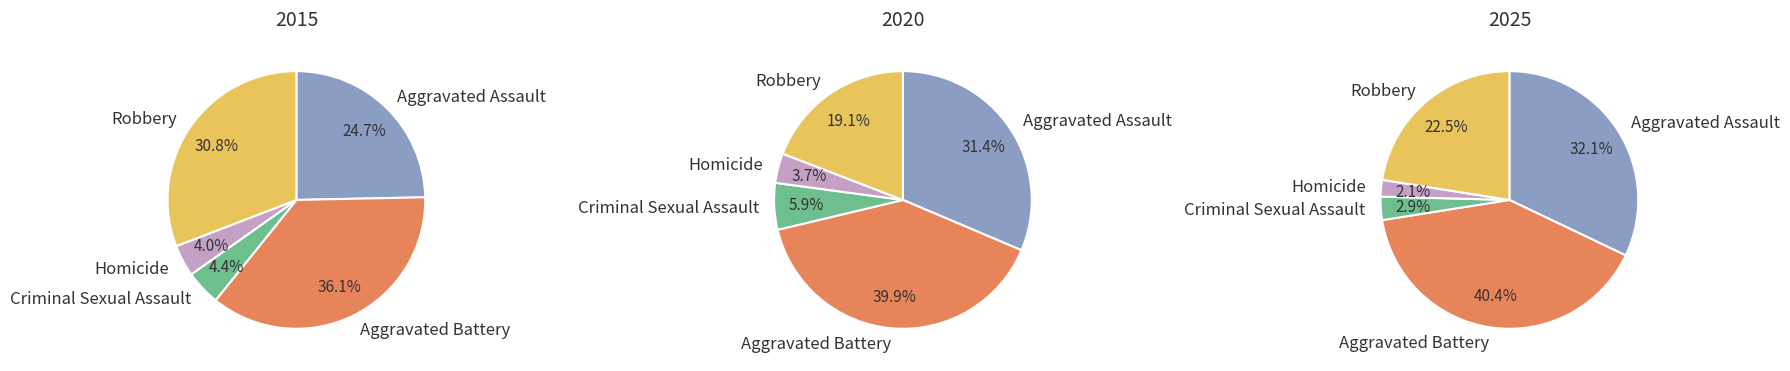

Does any single category account for the majority?

No